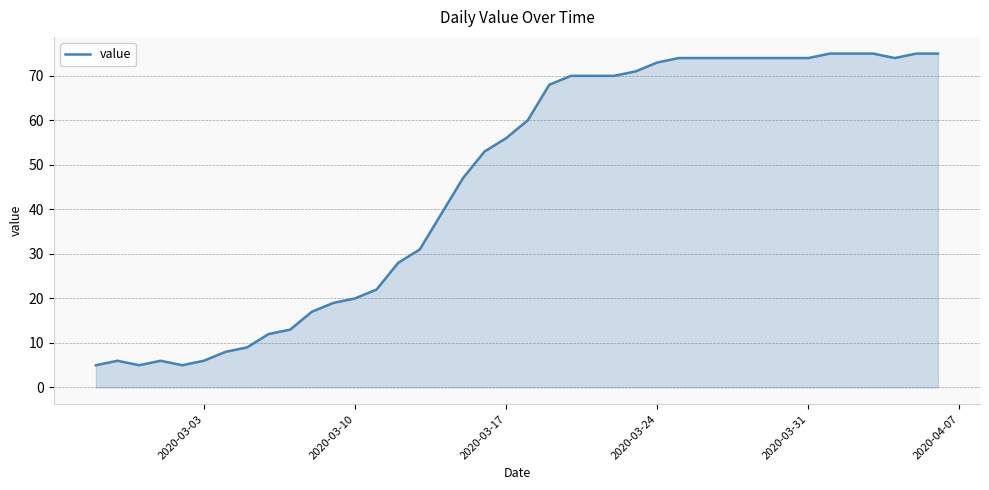

What is the difference between the maximum and minimum values?

70